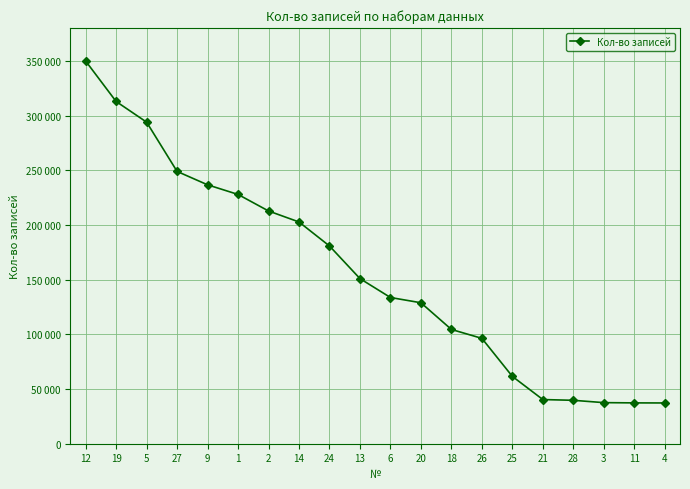

Reading right to left, what are all the values shown in this chart?

37259	37331	37560	39687	40375	61552	96313	104463	128853	133664	150941	180759	202699	212760	227872	236672	248919	293965	312848	349838